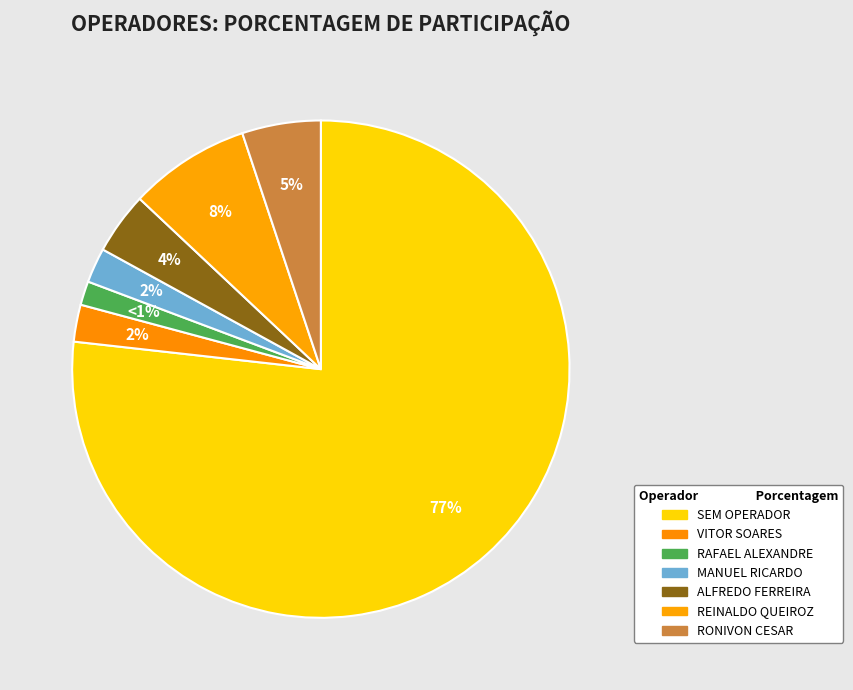

Count the number of slices in the pie.

7